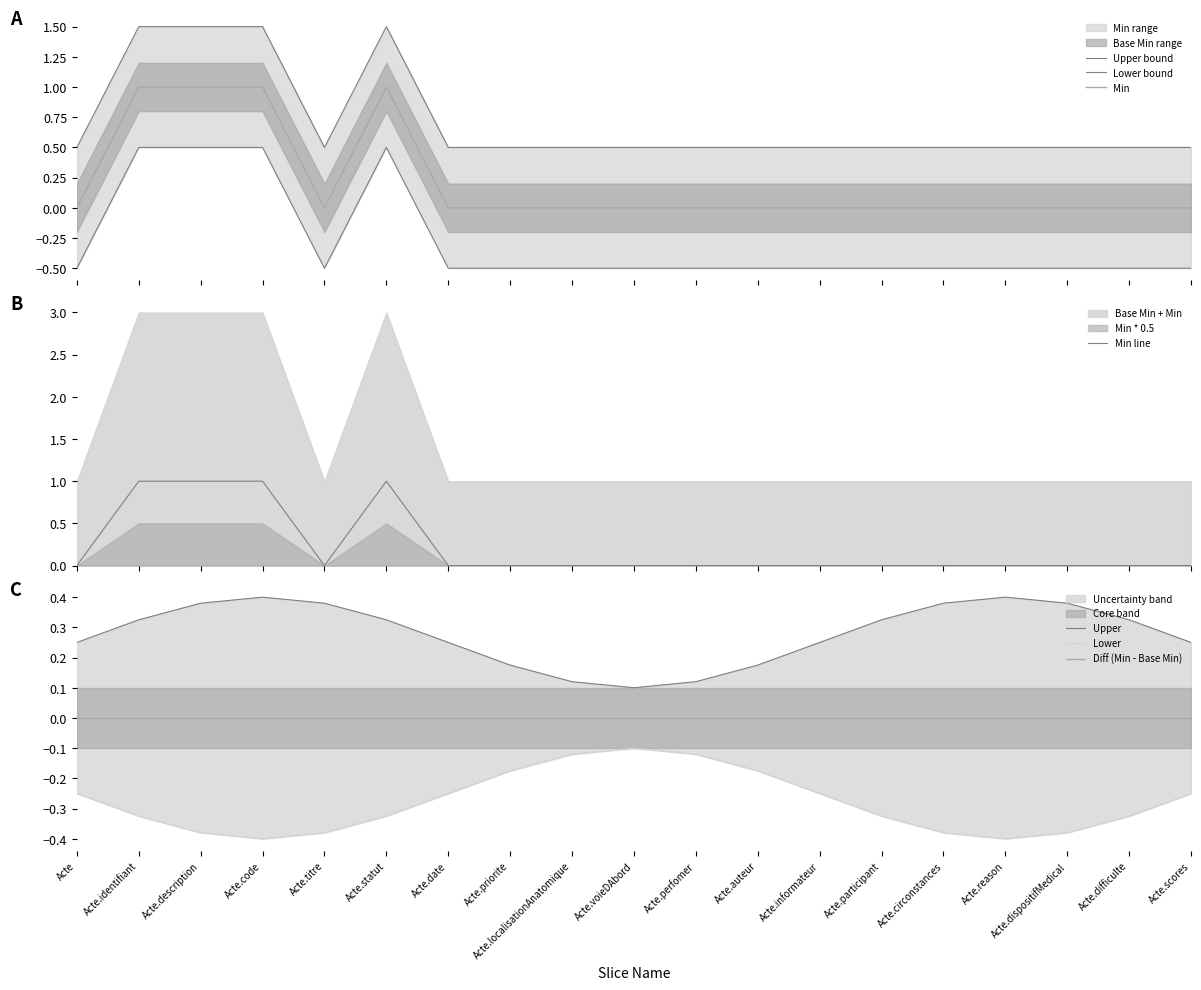

What is the average value of the Min series?

0.7